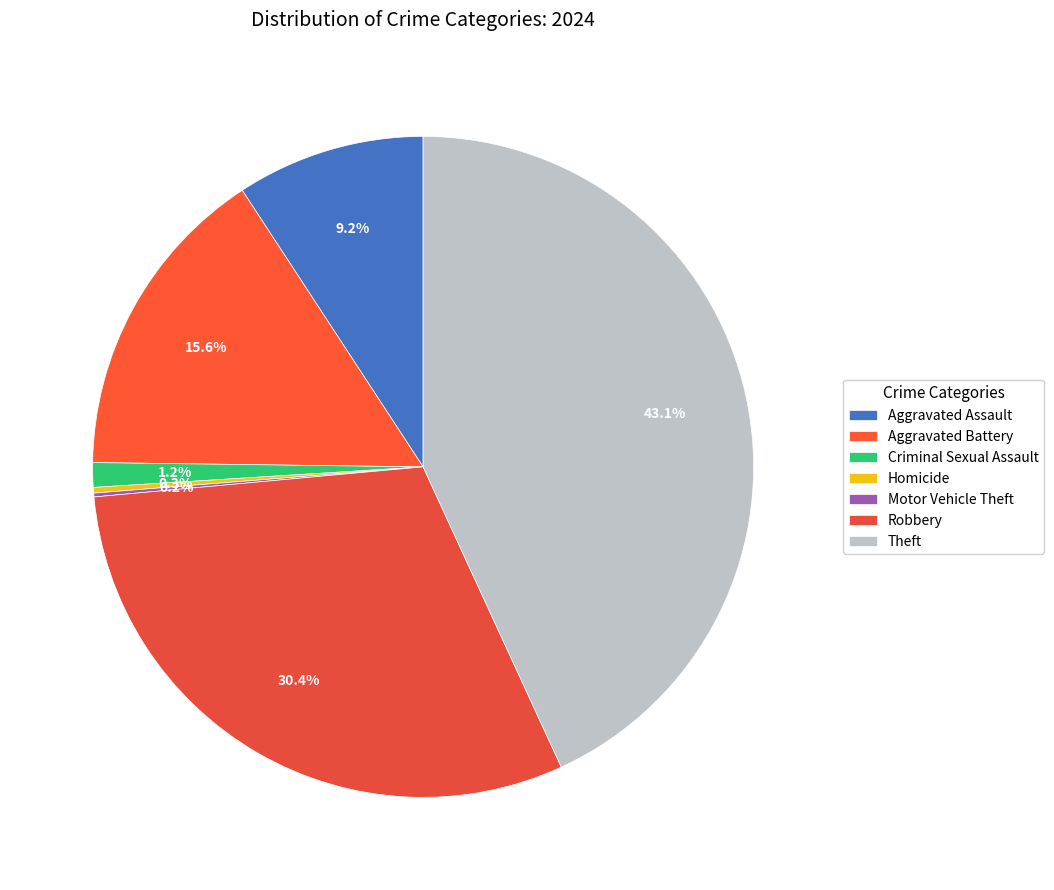

Between Motor Vehicle Theft and Aggravated Assault, which is larger?

Aggravated Assault